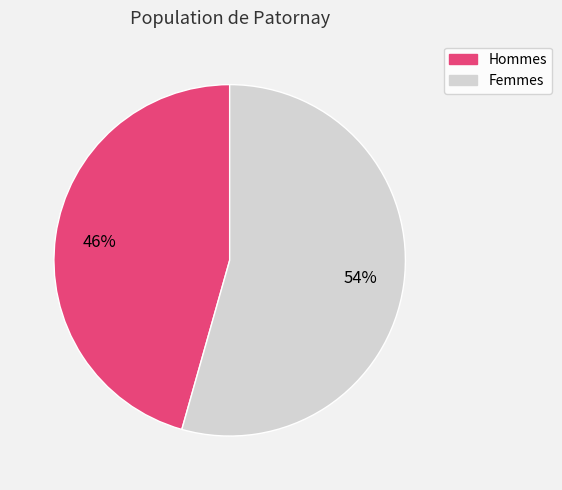

To the nearest percent, what is the average slice percentage?

50%